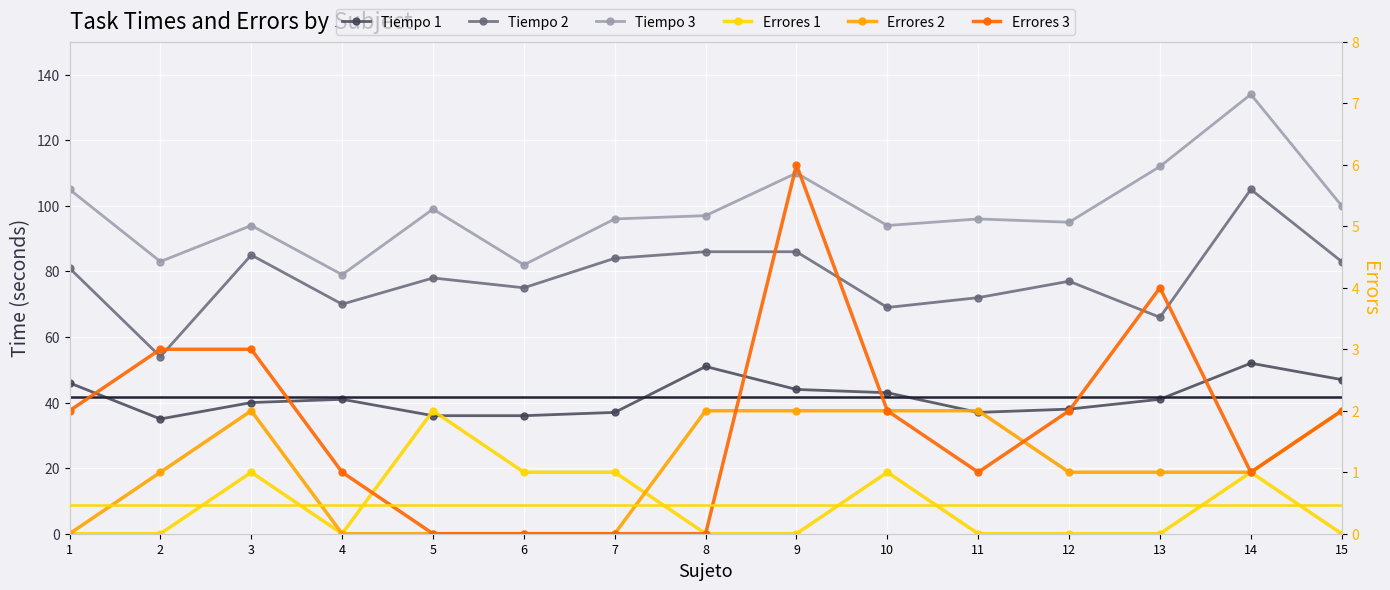

What is the maximum value for Errores 2?

2